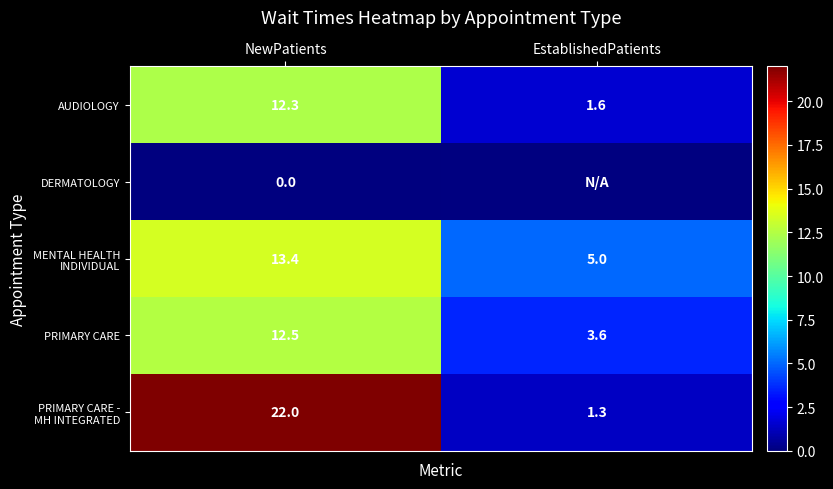

What is the approximate value of AUDIOLOGY at EstablishedPatients?

1.6